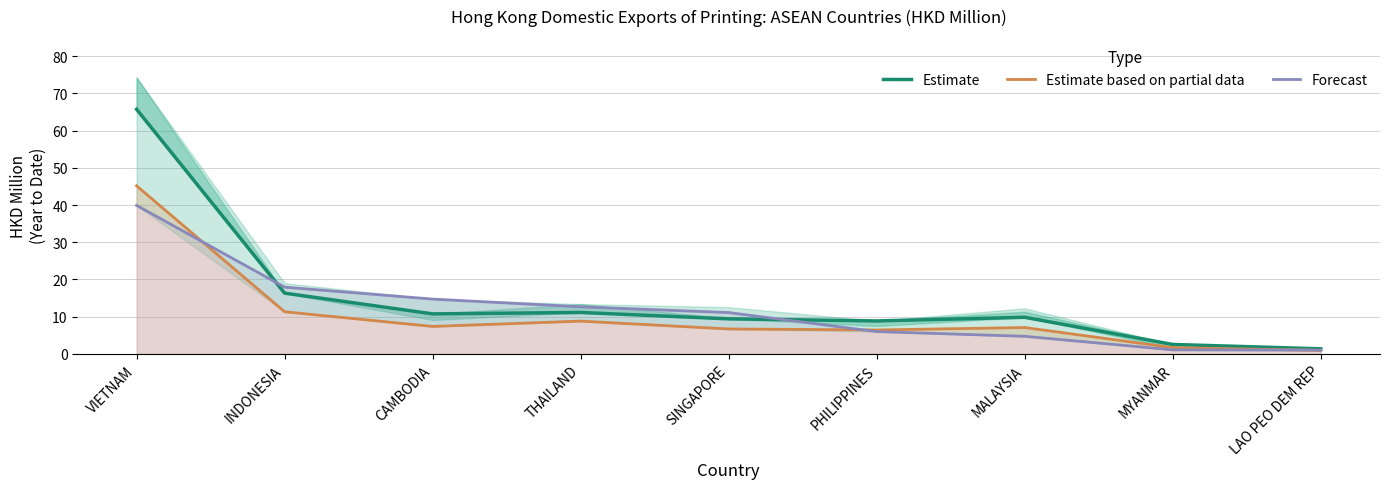

List the series in order of their peak value, highest first.

Estimate, Estimate based on partial data, Forecast